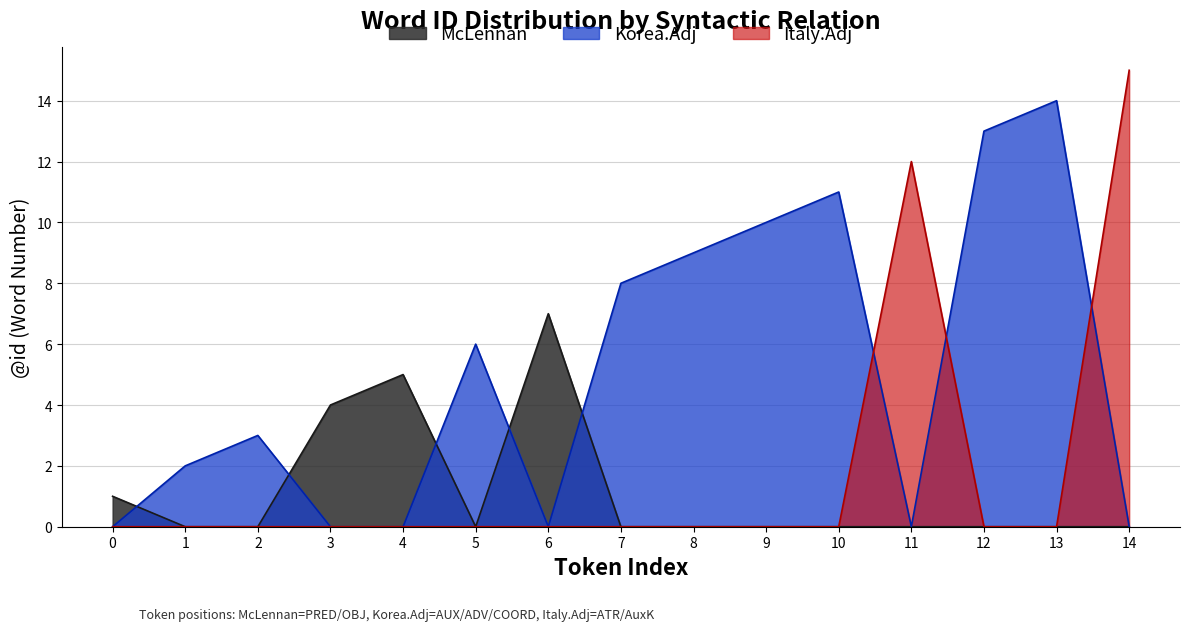

Is it true that Korea.Adj equals 0 at 0?

True